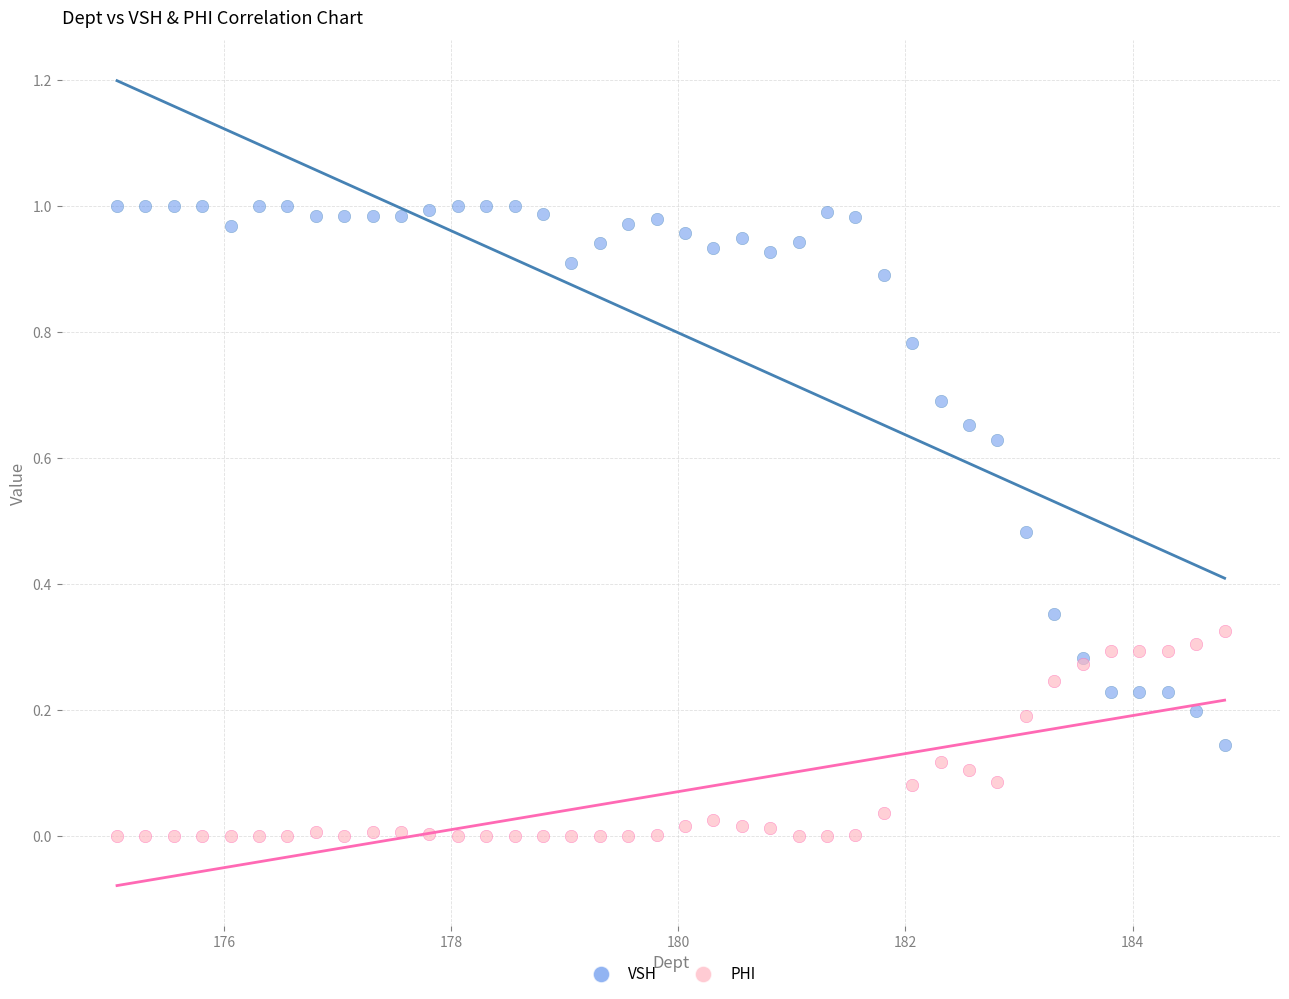

Which series contains the lowest Y value?

PHI